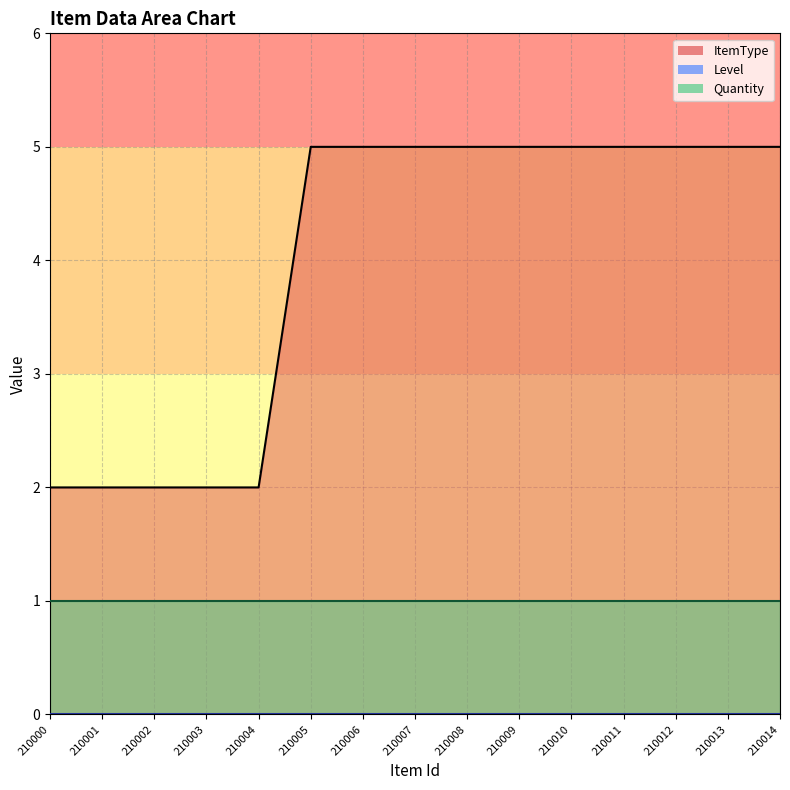

True or false: ItemType and Level intersect in this chart.

False